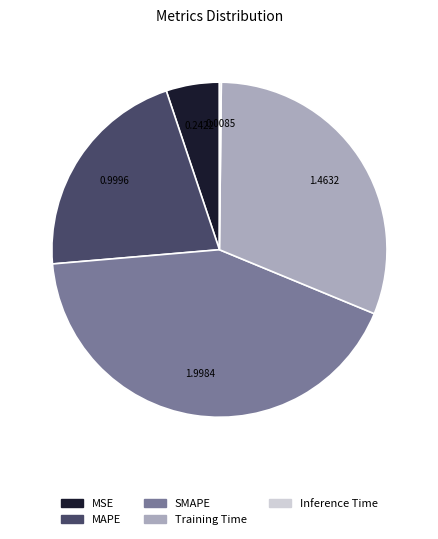

Which slice is the largest?

SMAPE